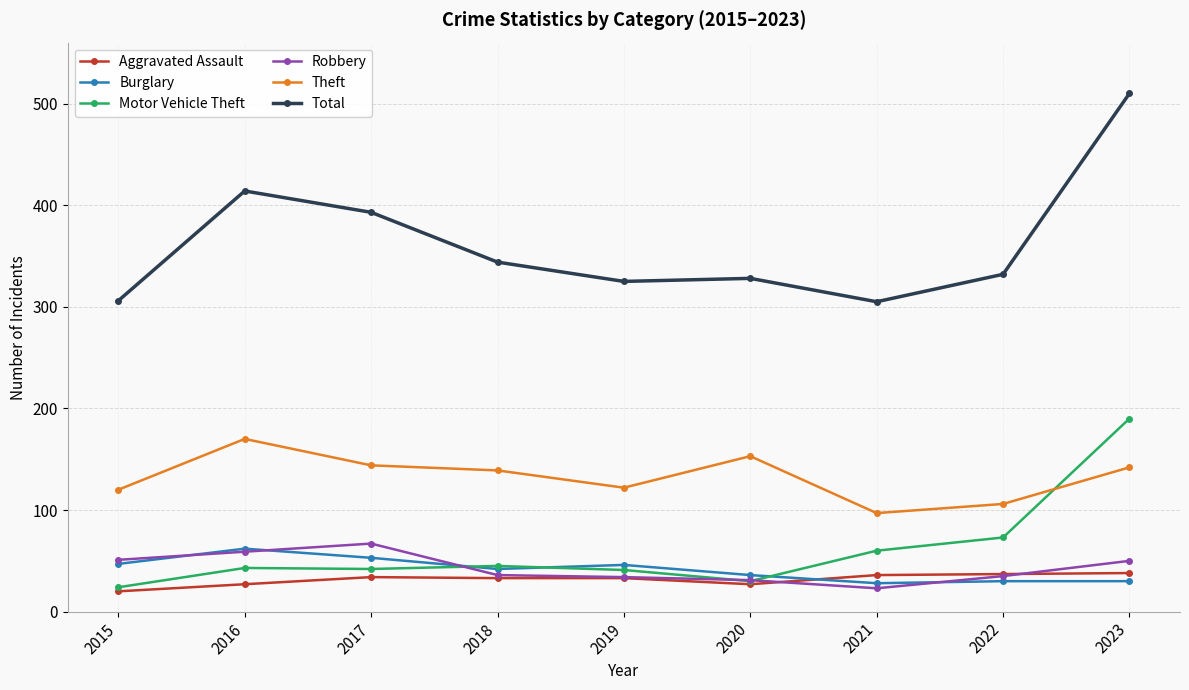

Which series has the largest total across all categories?

Total